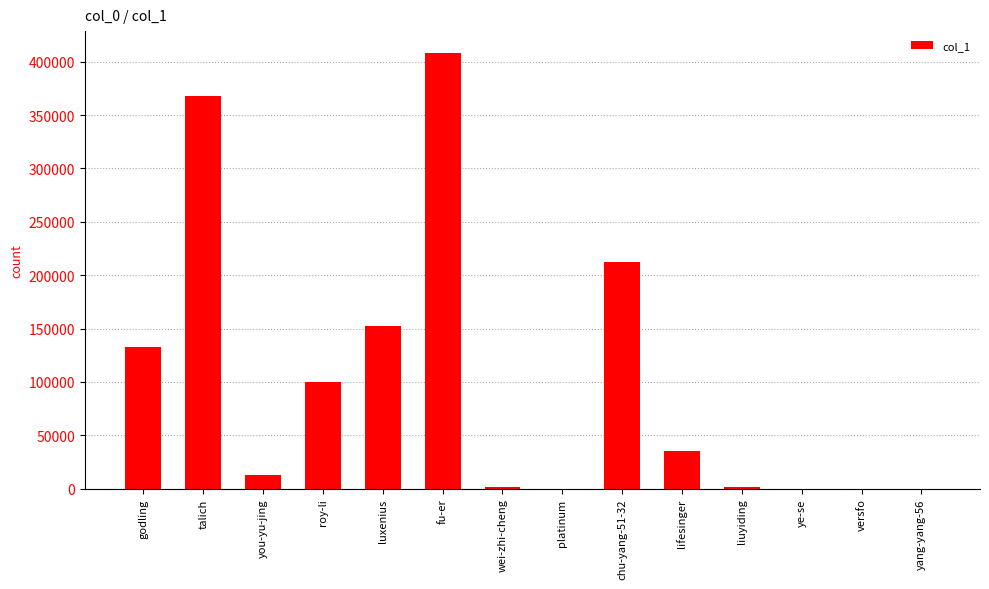

Which category has the highest value across all series?

fu-er